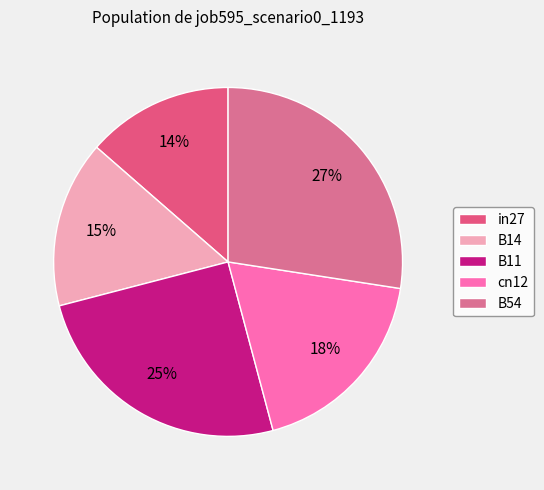

Rank the categories by value from highest to lowest.

B54, B11, cn12, B14, in27